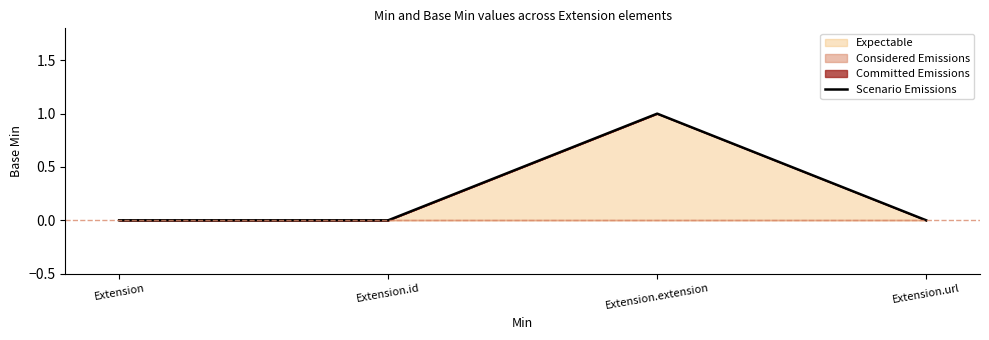

What is the value of the 3rd point from the left?

1